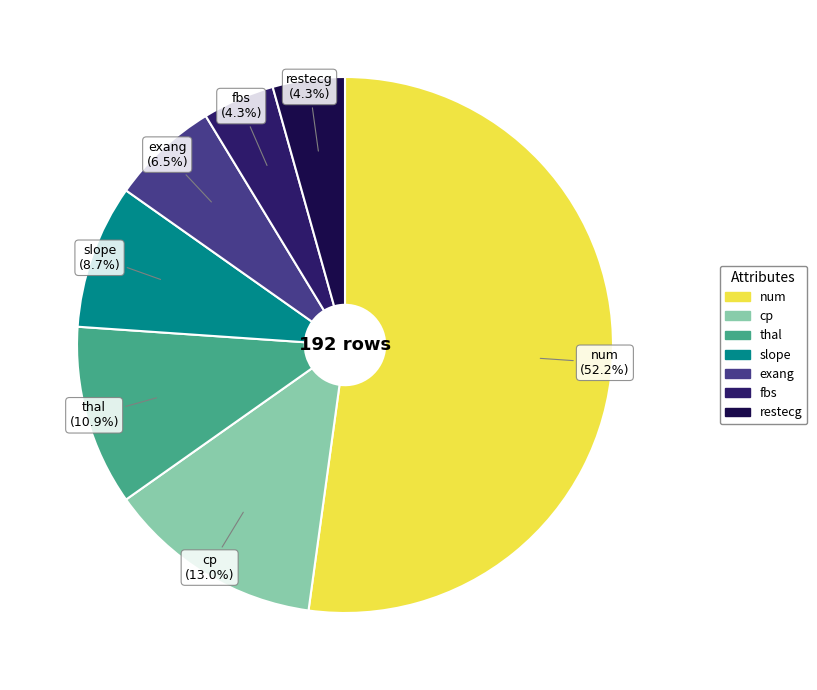

What percentage is the slope slice, to the nearest percent?

9%